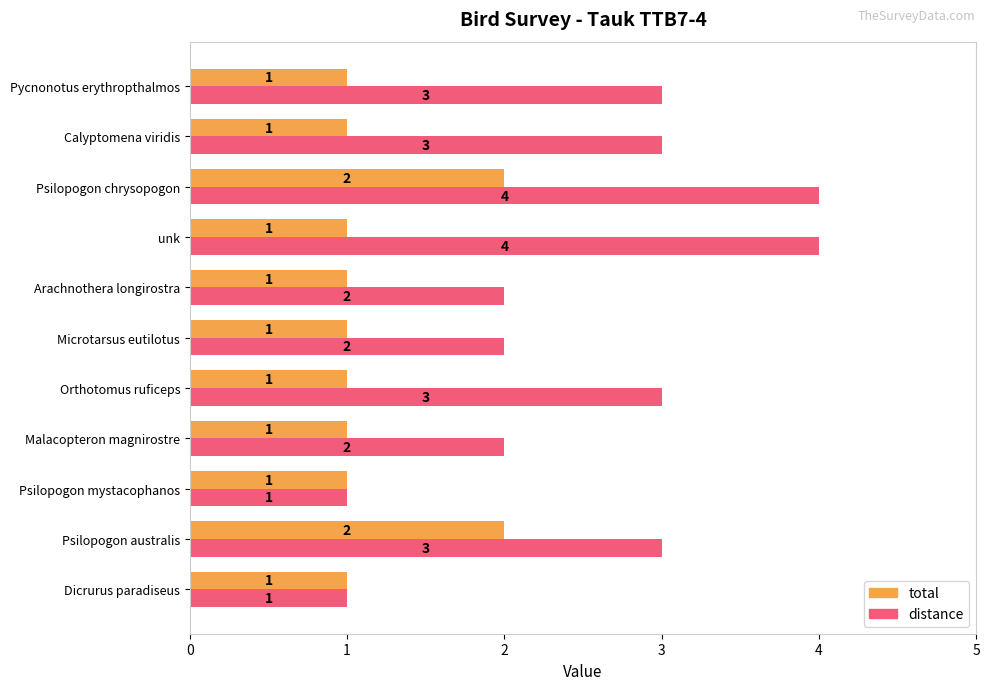

Rank the series by their average value, from highest to lowest.

distance, total